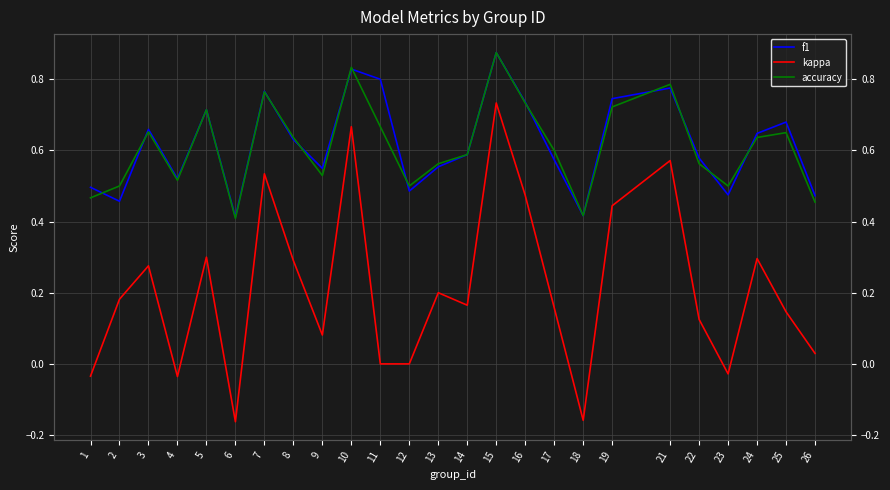

Reading right to left, extract all data points from this chart.

f1: 26=0.5	25=0.7	24=0.6	23=0.5	22=0.6	21=0.8	19=0.7	18=0.4	17=0.6	16=0.7	15=0.9	14=0.6	13=0.6	12=0.5	11=0.8	10=0.8	9=0.5	8=0.6	7=0.8	6=0.4	5=0.7	4=0.5	3=0.7	2=0.5	1=0.5
kappa: 26=0.0	25=0.1	24=0.3	23=-0.0	22=0.1	21=0.6	19=0.4	18=-0.2	17=0.2	16=0.5	15=0.7	14=0.2	13=0.2	12=0.0	11=0.0	10=0.7	9=0.1	8=0.3	7=0.5	6=-0.2	5=0.3	4=-0.0	3=0.3	2=0.2	1=-0.0
accuracy: 26=0.5	25=0.7	24=0.6	23=0.5	22=0.6	21=0.8	19=0.7	18=0.4	17=0.6	16=0.7	15=0.9	14=0.6	13=0.6	12=0.5	11=0.7	10=0.8	9=0.5	8=0.6	7=0.8	6=0.4	5=0.7	4=0.5	3=0.7	2=0.5	1=0.5